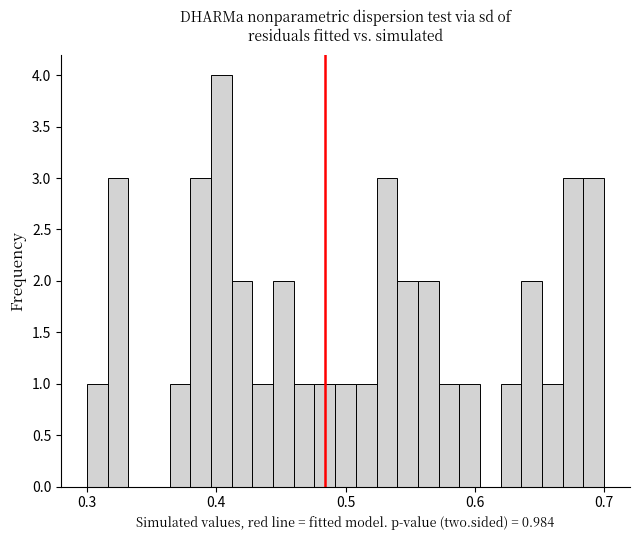

Around what value on the x-axis is the tallest bar? Give the approximate position of its centre, as read against the axis.

0.40